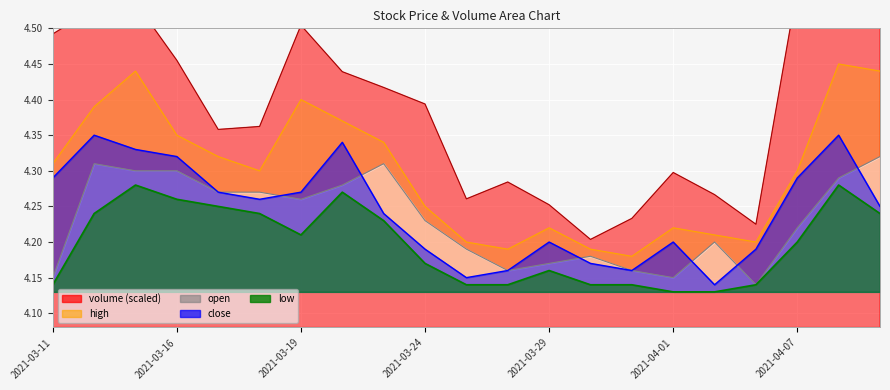

True or false: low and open intersect in this chart.

False